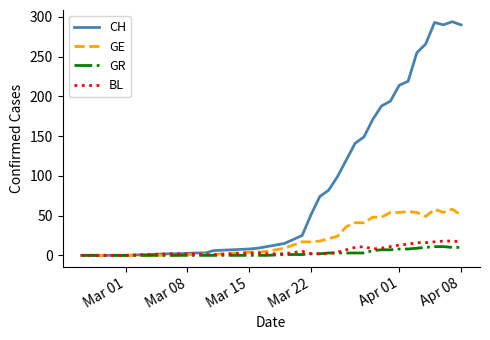

What is the highest value of the GR series?

11